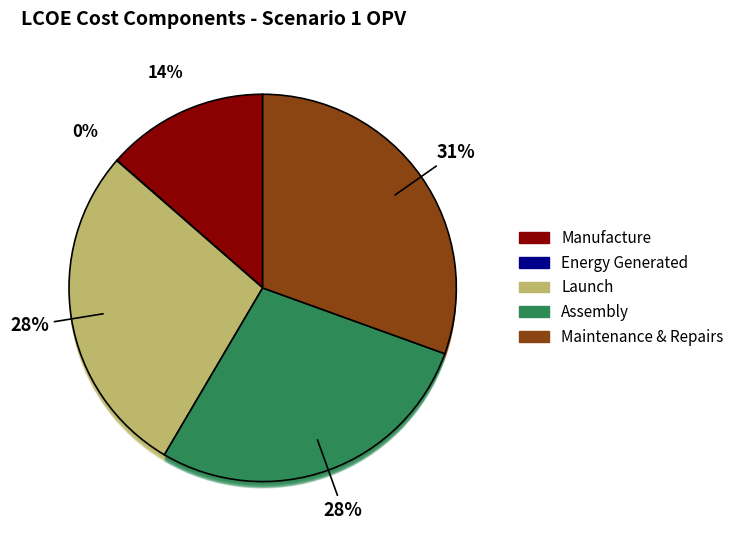

Which category has the biggest portion of the pie?

Maintenance